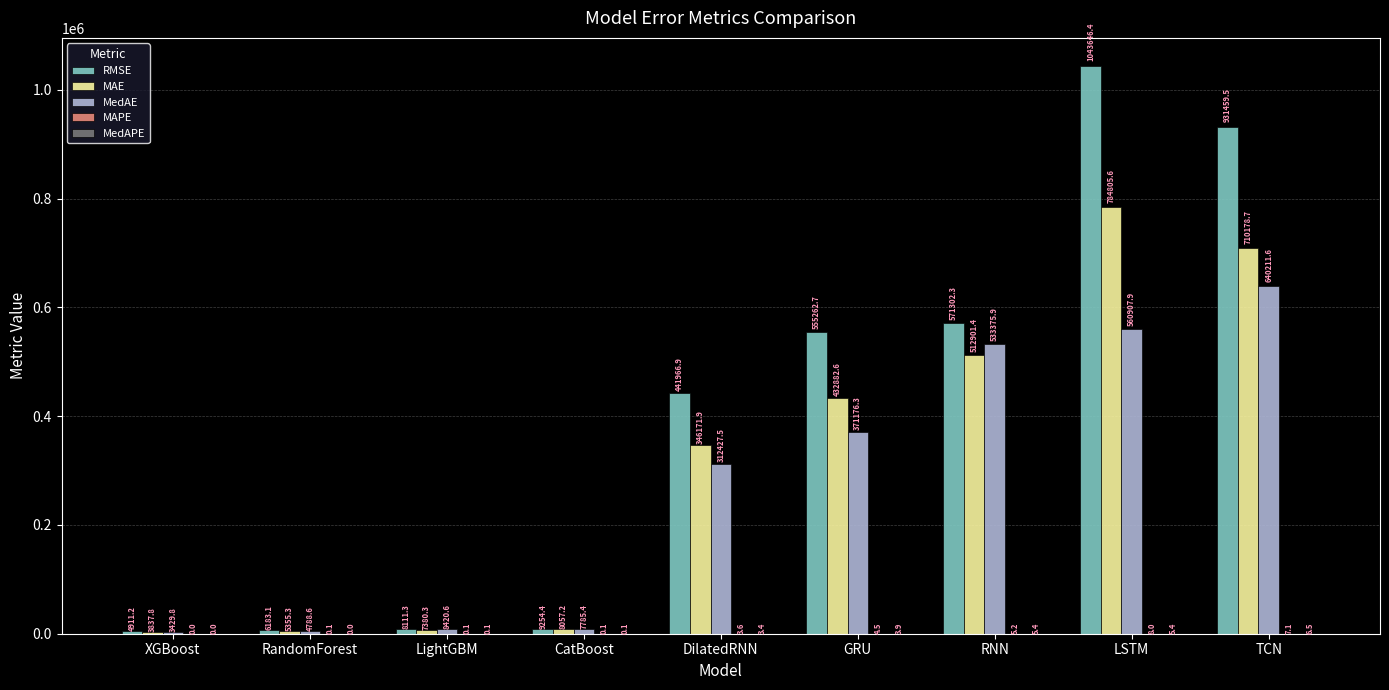

What is the sum of the MedAE values at GRU and CatBoost?

378961.7